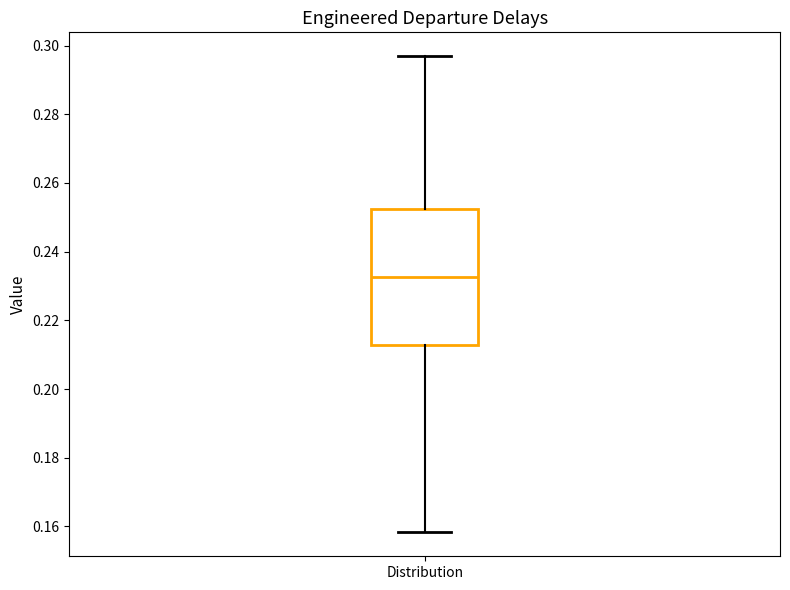

Read this box plot against the y-axis: the position of the median line, the range covered by the box, and the ends of both whiskers. The values are not printed on the chart, so give them approximately, as read against the axis.

median 0.232, box 0.212 to 0.252, whiskers 0.158 to 0.296